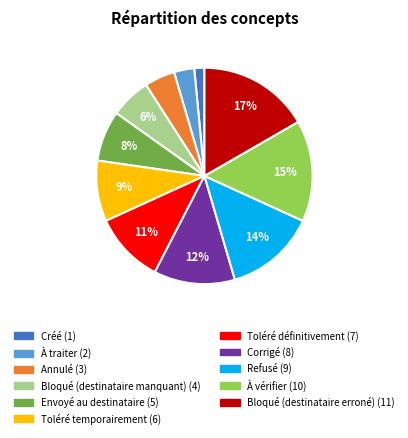

Is there any slice that represents more than half of the pie?

No